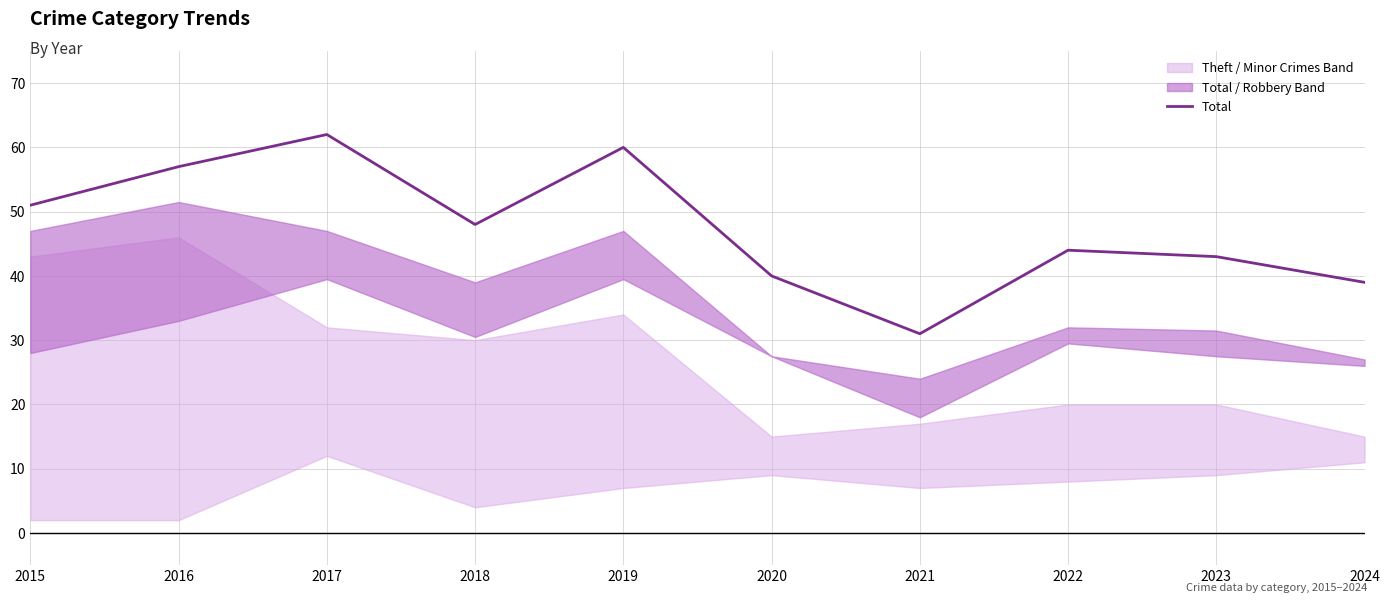

What is the sum of the values at 2022 and 2018?

92